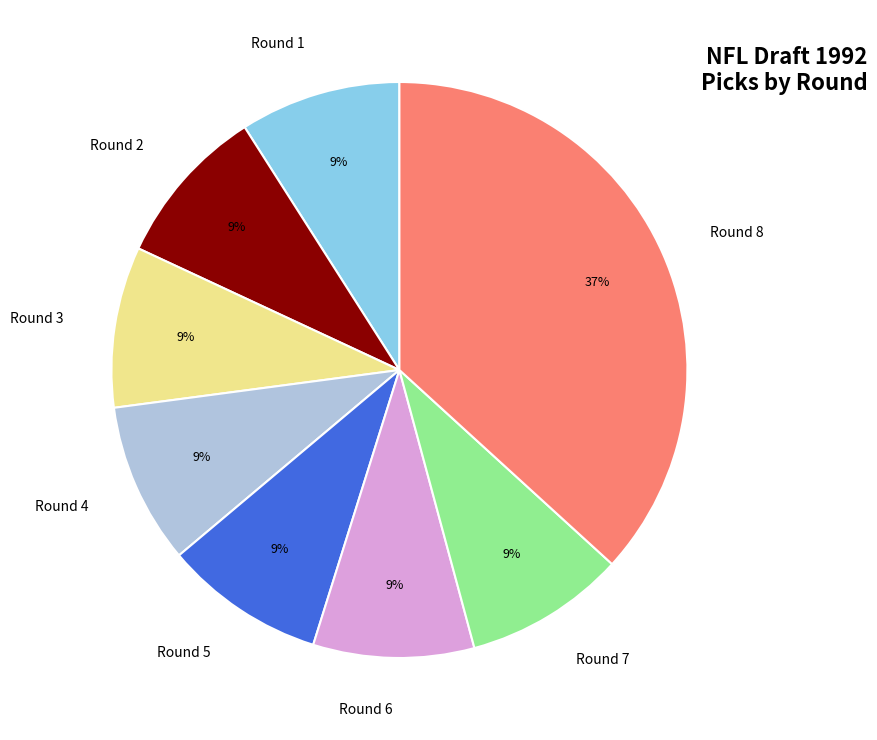

Does any single category account for the majority?

No